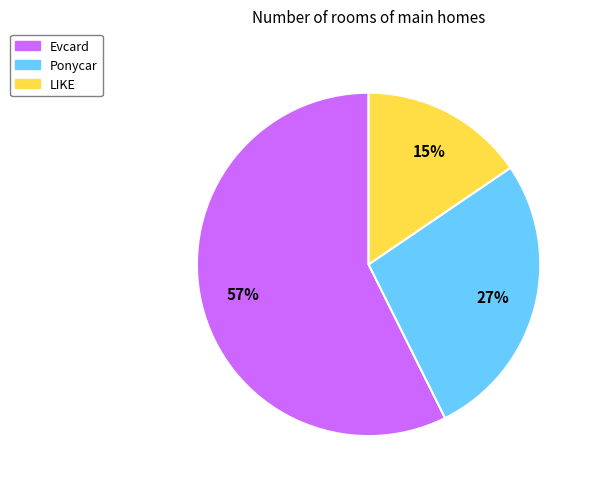

To the nearest percent, what is the difference between the LIKE and Ponycar slice percentages?

12%